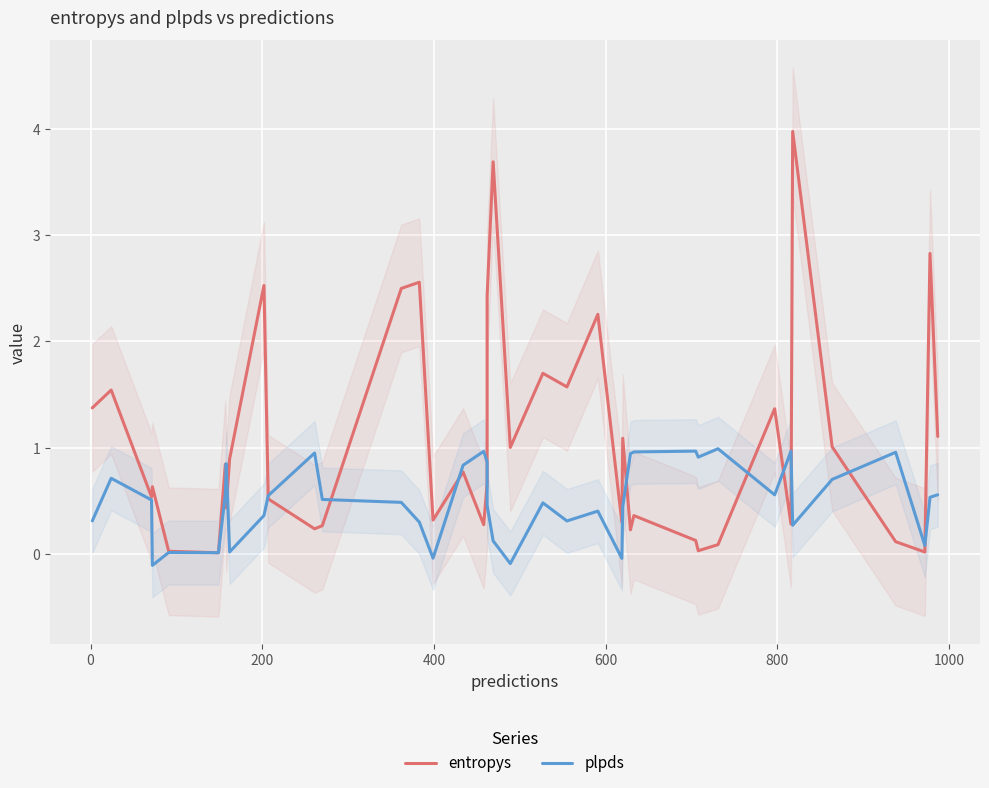

The value of entropys at 26 is 1.8. True or false?

False